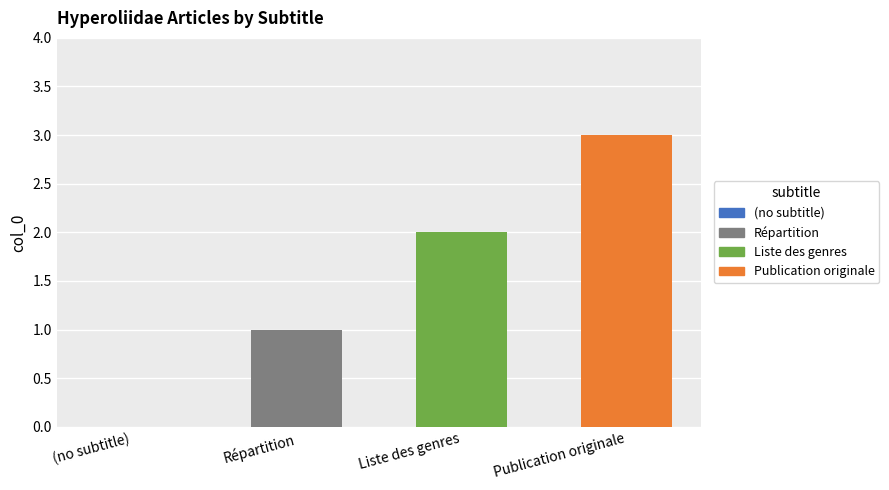

Approximately how many times larger is the value at Liste des genres compared to Publication originale?

0.7